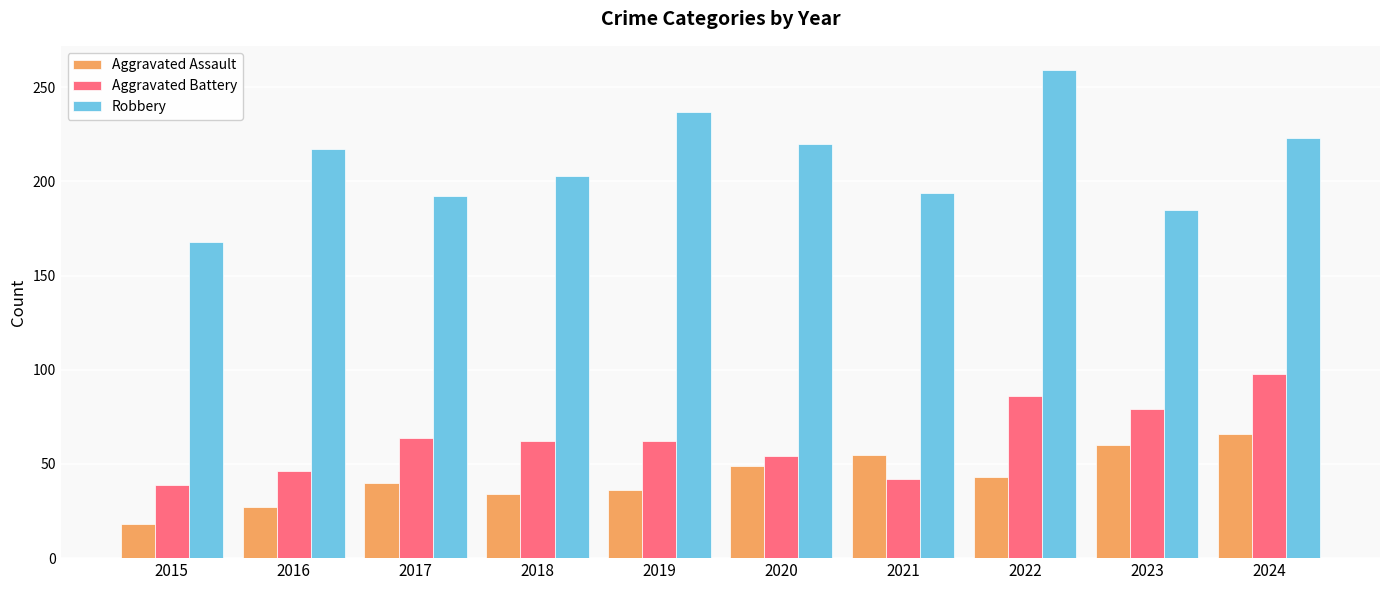

What is the approximate value of Aggravated Assault at 2024, to the nearest 5?

65